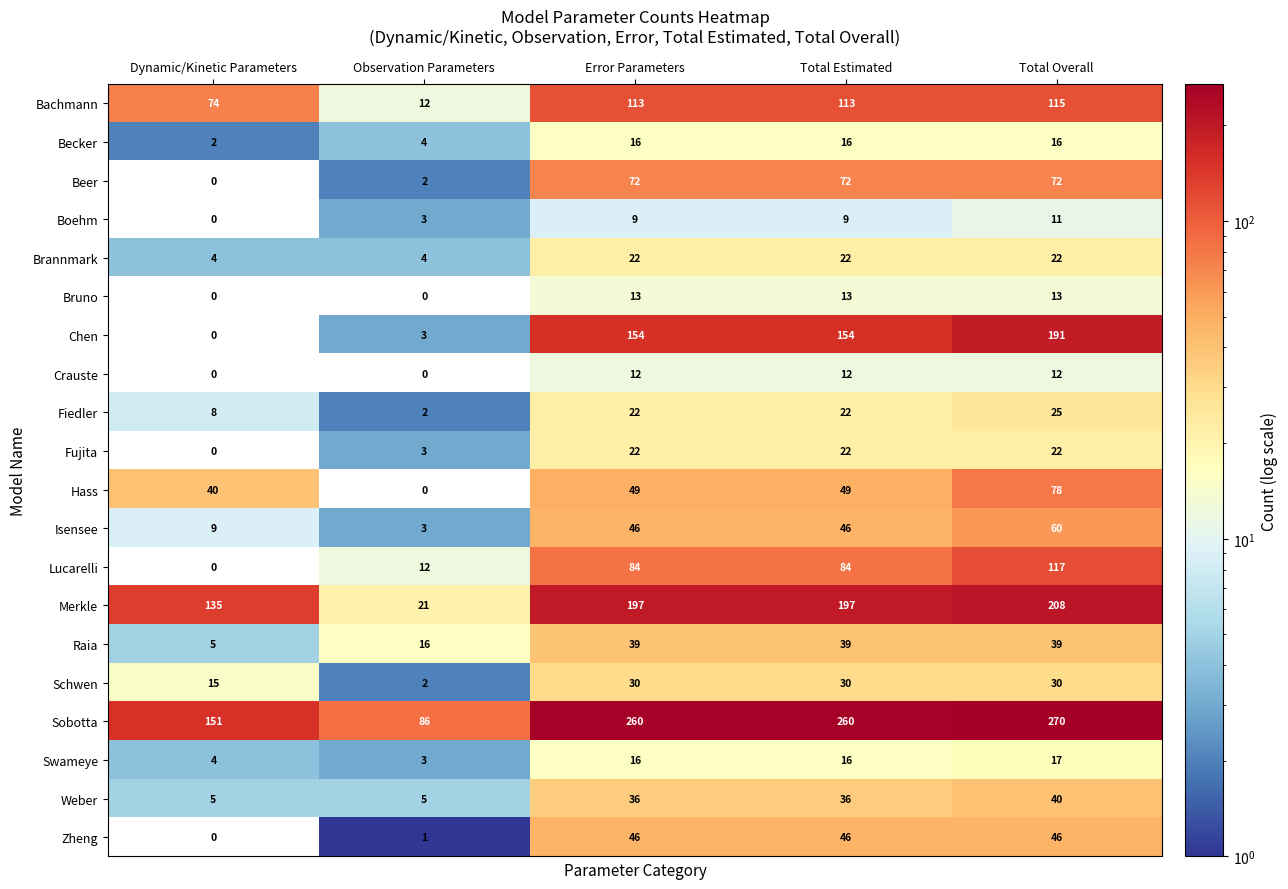

The value of Crauste at Error Parameters is 12. True or false?

True